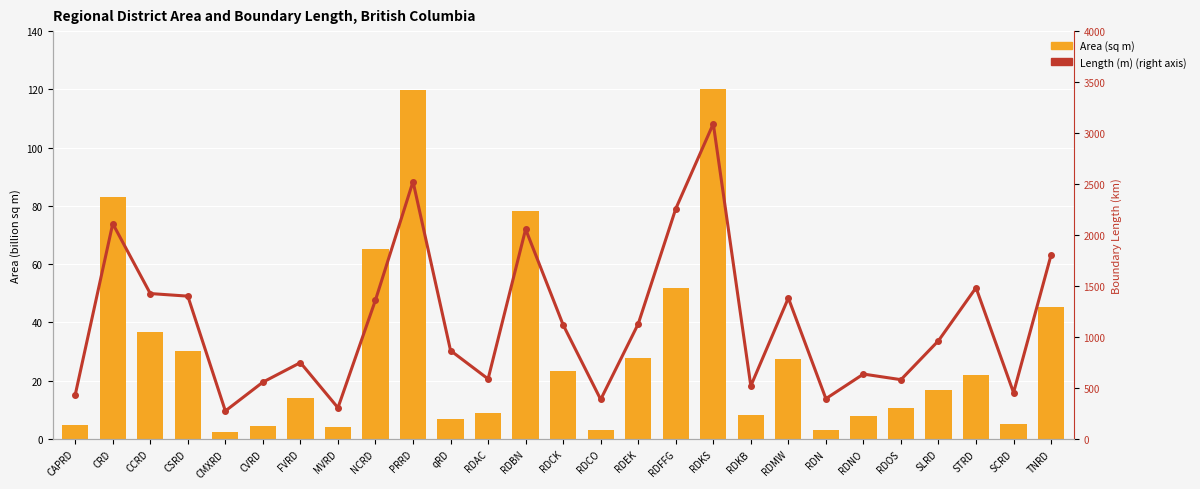

What is the sum of the Length (m)
(right axis) values at CMXRD and RDFFG?

2532.1